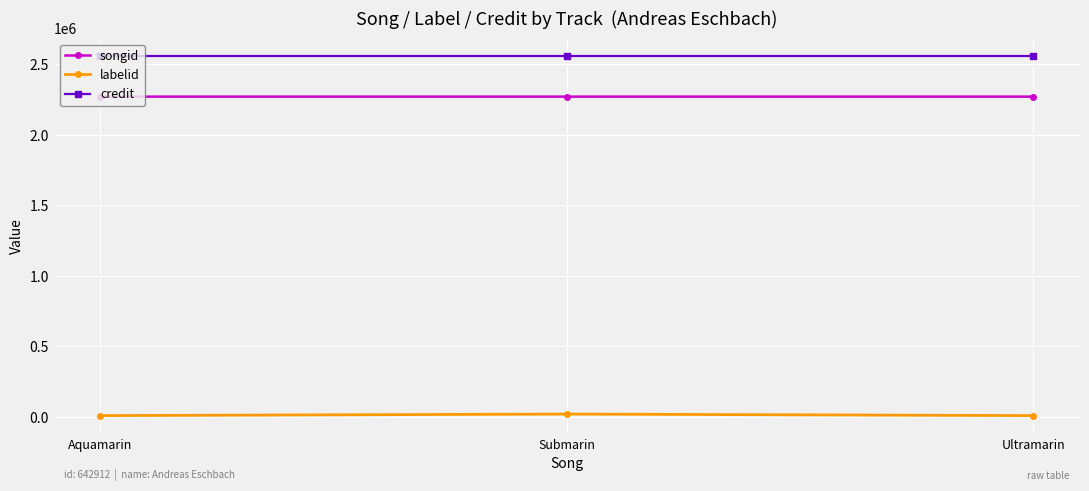

Count the number of categories in the chart.

3